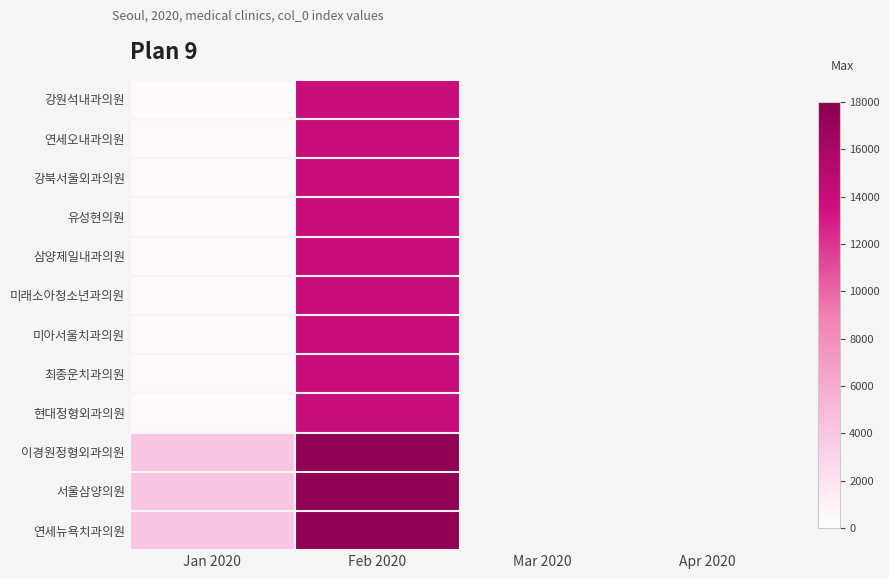

List the series in order of their overall mean, lowest first.

강원석내과의원, 연세오내과의원, 강북서울외과의원, 유성현의원, 삼양제일내과의원, 미래소아청소년과의원, 미아서울치과의원, 최종운치과의원, 현대정형외과의원, 이경원정형외과의원, 서울삼양의원, 연세뉴욕치과의원